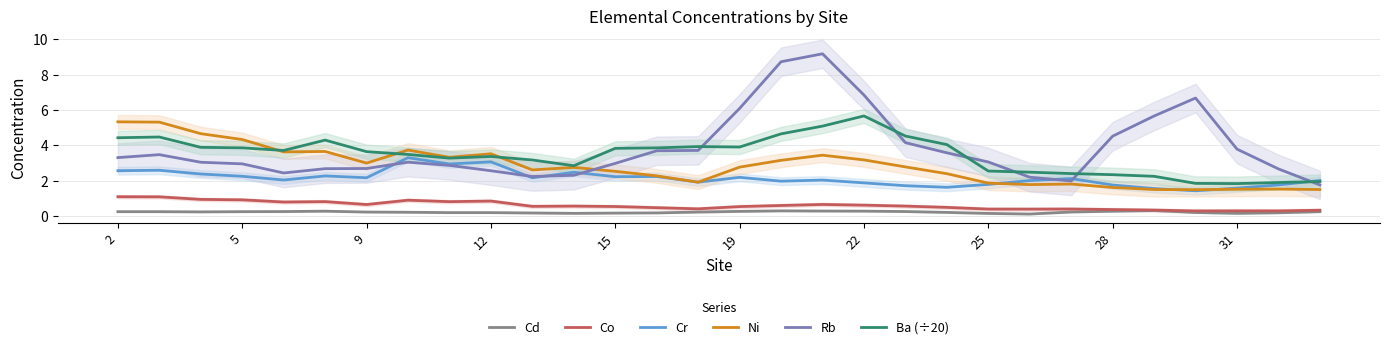

True or false: Cr has more than 0 points higher than both neighbors.

True